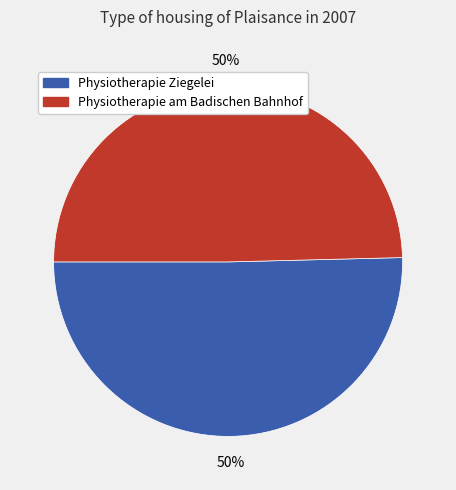

What percentage is the Physiotherapie Ziegelei slice, to the nearest percent?

50%